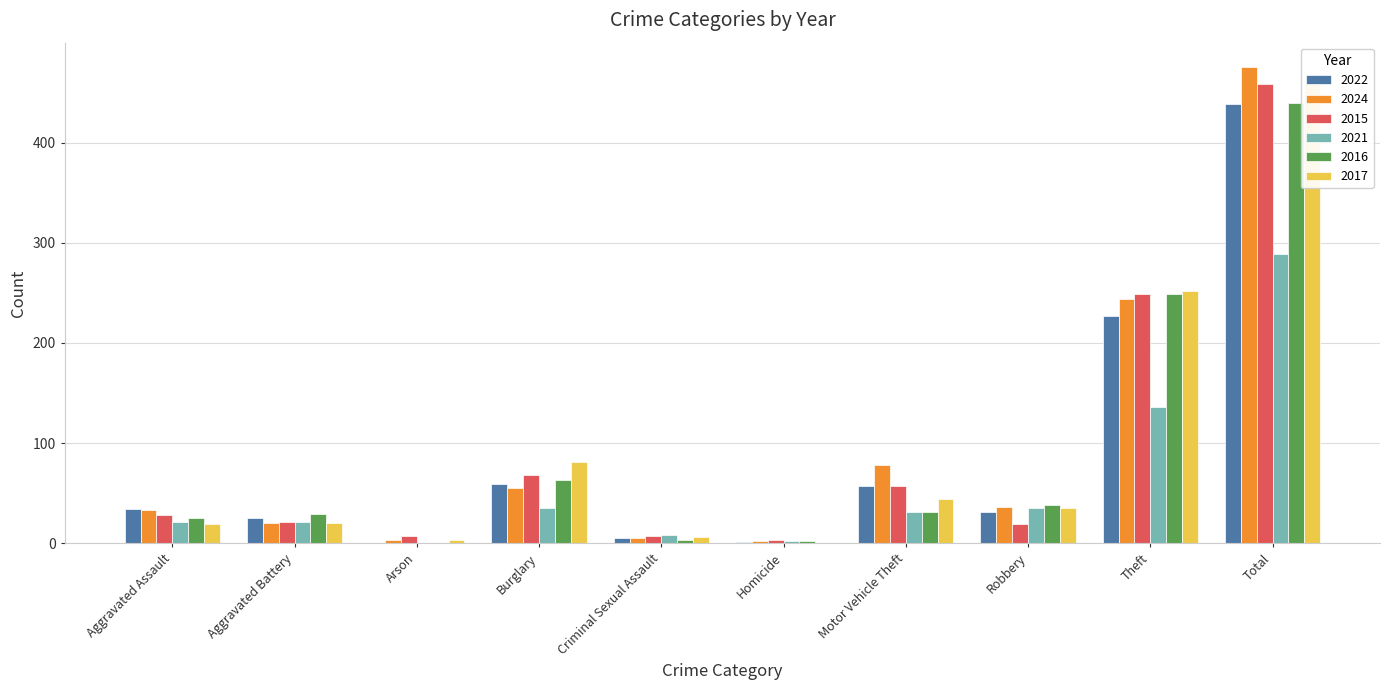

How many series are shown in this chart?

6